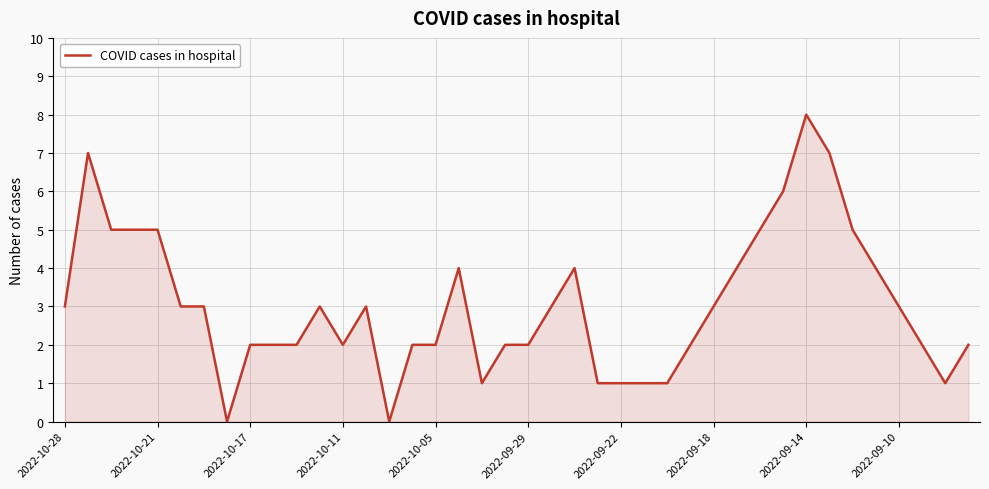

What is the difference between the maximum and minimum values?

8